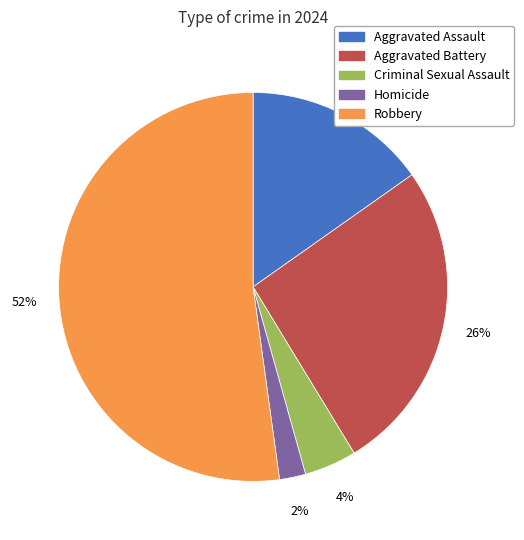

What is the ratio of the value at Homicide to the value at Criminal Sexual Assault?

0.5